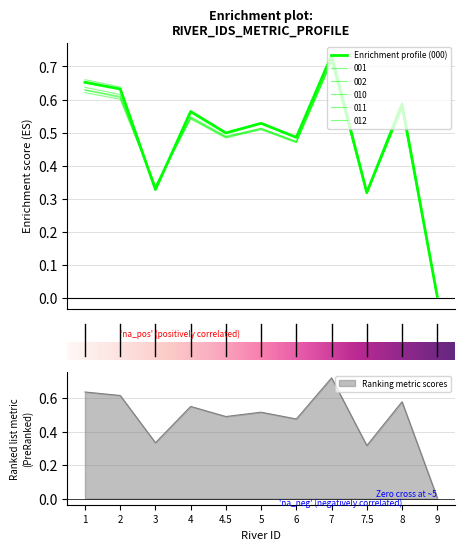

True or false: 000 and 010 cross at least once.

False